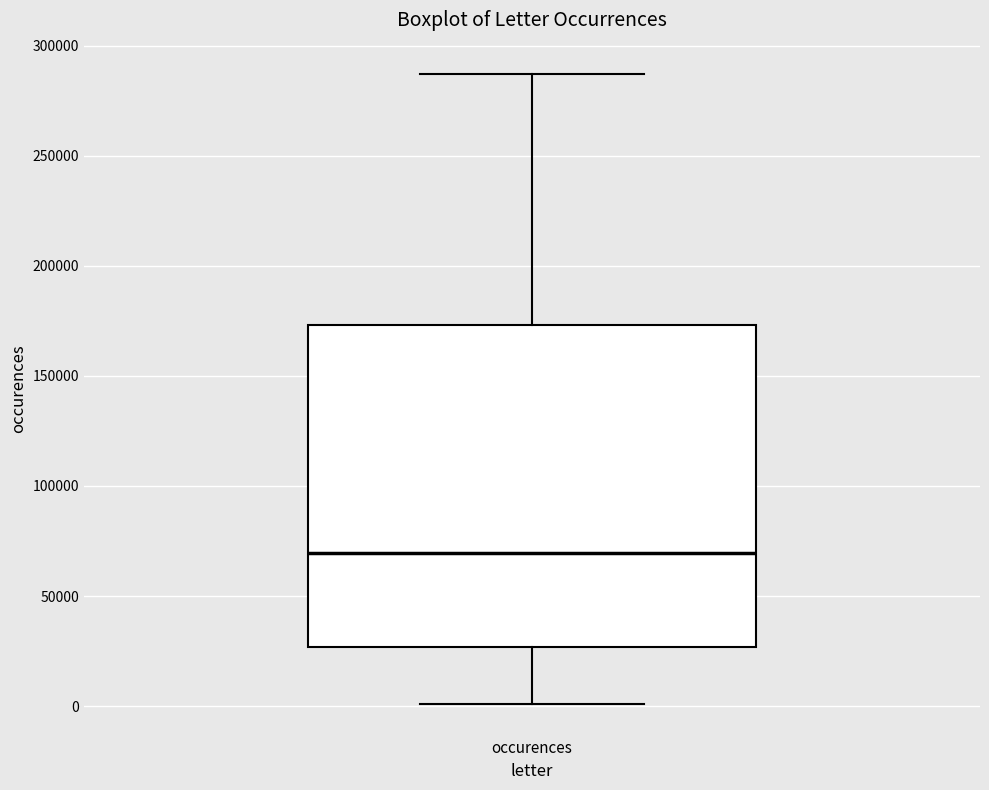

Read this box plot against the y-axis: the position of the median line, the range covered by the box, and the ends of both whiskers. The values are not printed on the chart, so give them approximately, as read against the axis.

median 70000, box 25000 to 175000, whiskers 0 to 285000